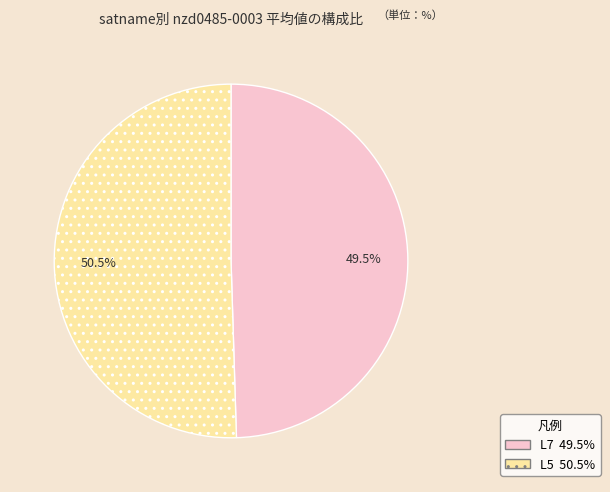

To the nearest percent, what is the difference between the largest and smallest slice percentages?

1%